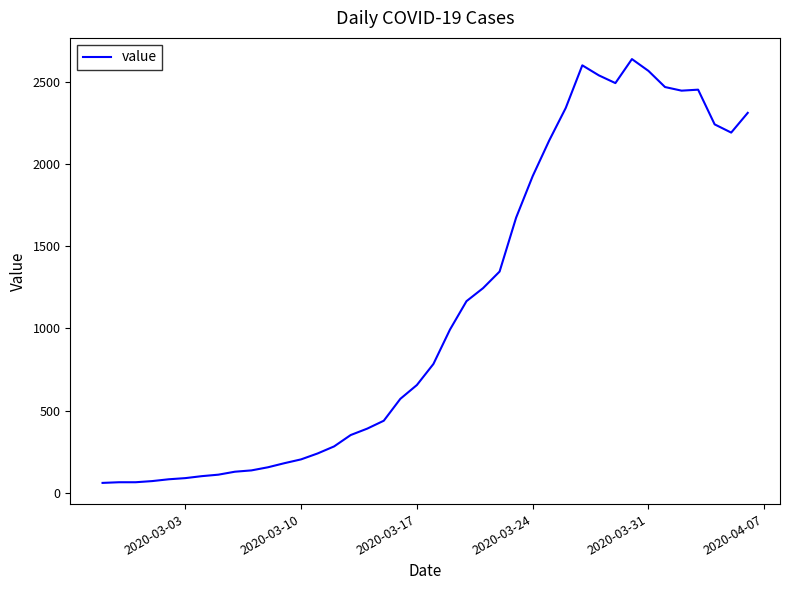

What is the maximum value shown in the chart?

2638